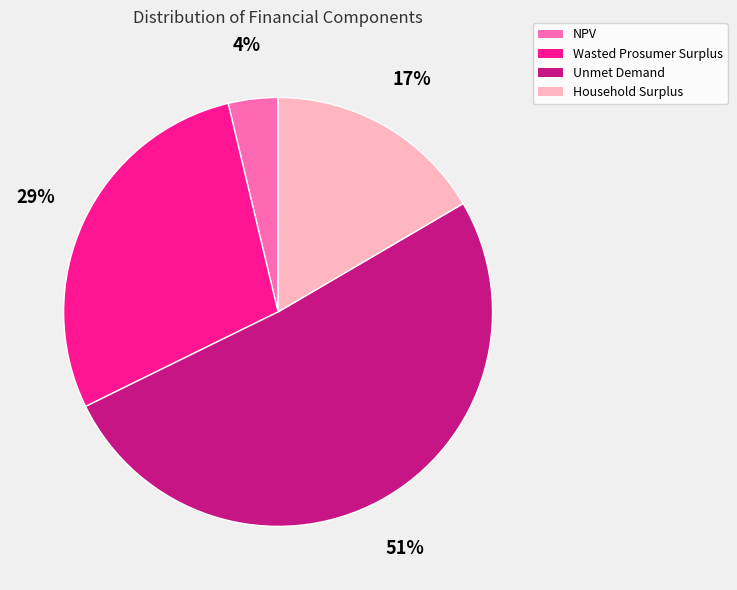

Is the sum of Household Surplus and Wasted Prosumer Surplus greater than half?

No